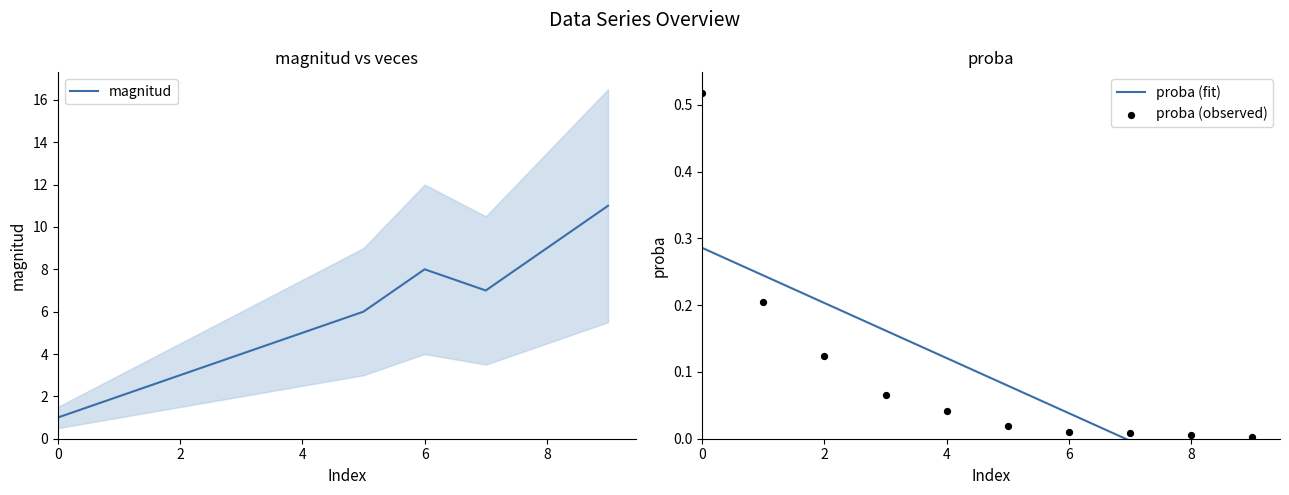

Is the value of magnitud at 2 greater than the value of veces at 4?

Yes